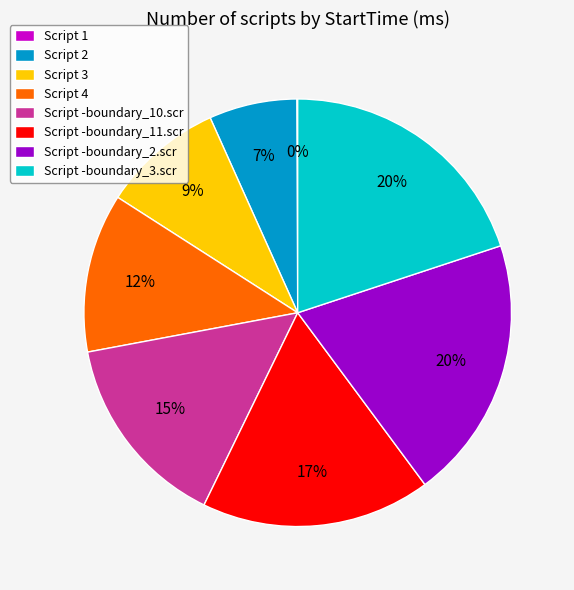

True or false: Script -boundary_11.scr accounts for 17% of the total.

True